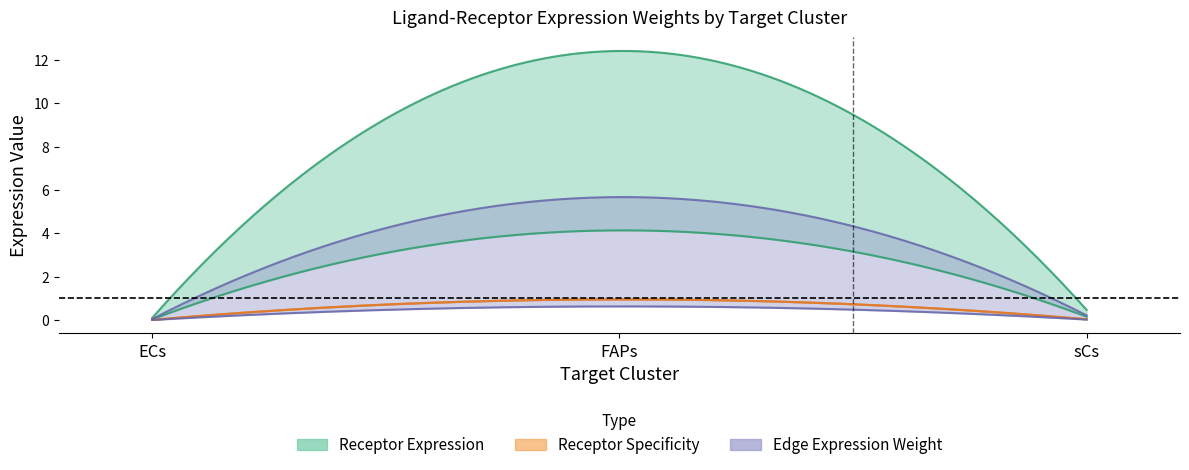

What is the difference between the maximum and minimum values in the Receptor derived specificity of average expression value series?

0.9